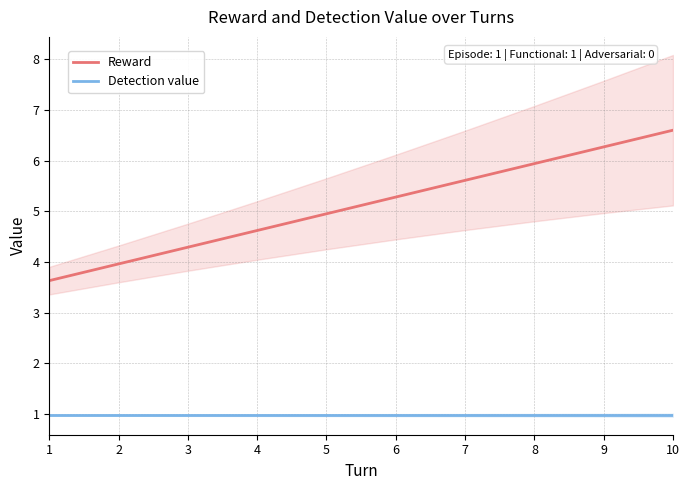

List the series in order of their overall mean, lowest first.

Detection value, Reward